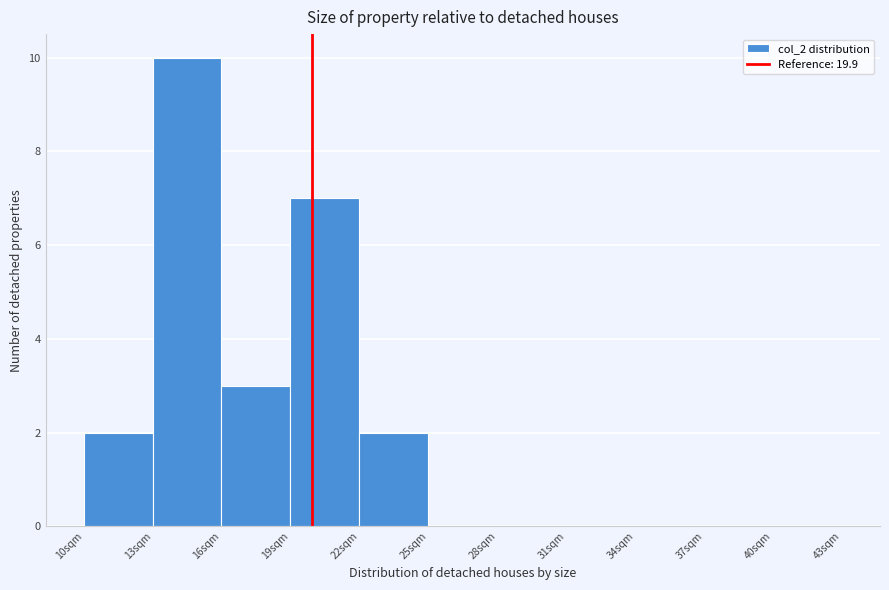

Reading left to right, list every bar in this chart as the range it spans on the x-axis followed by its height. The values are not printed on the chart, so give them approximately, as read against the axis.

10 to 13: 2
13 to 16: 10
16 to 19: 3
19 to 22: 7
22 to 25: 2
25 to 28: 0
28 to 31: 0
31 to 34: 0
34 to 37: 0
37 to 40: 0
40 to 43: 0